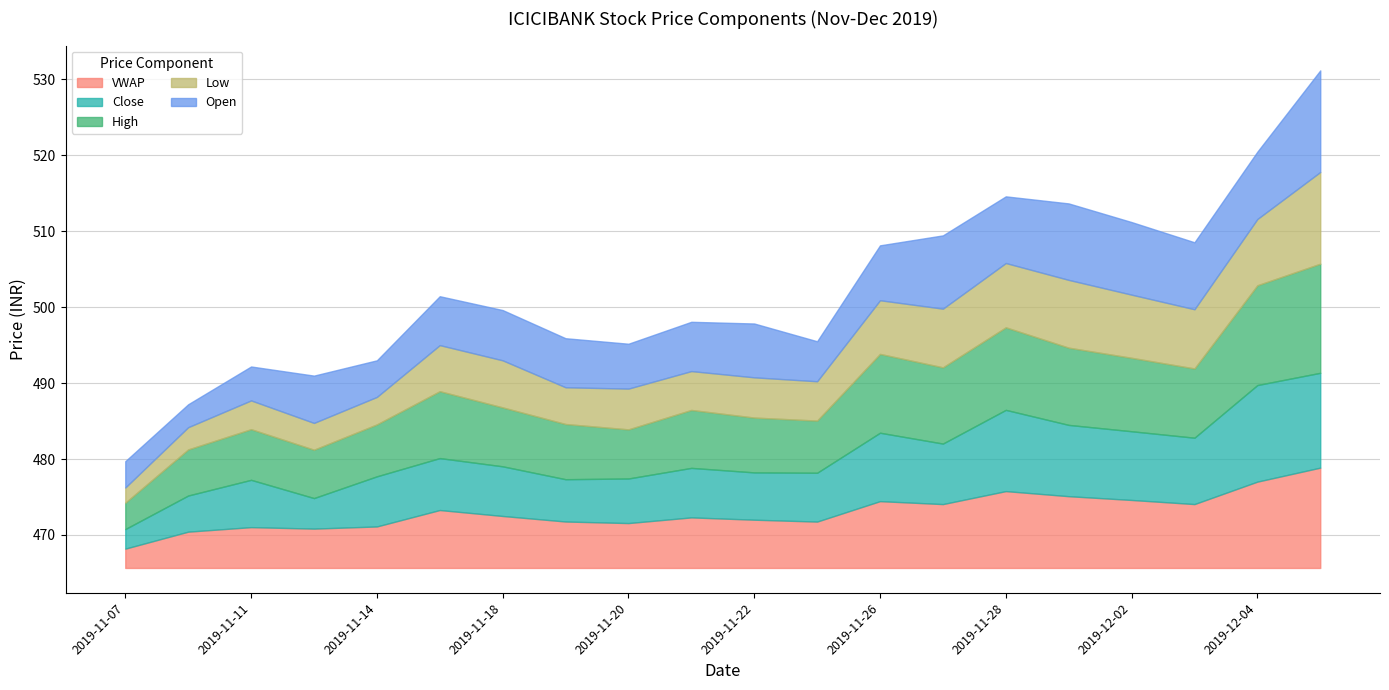

What is the total value across all series at 2019-11-11?

26.5